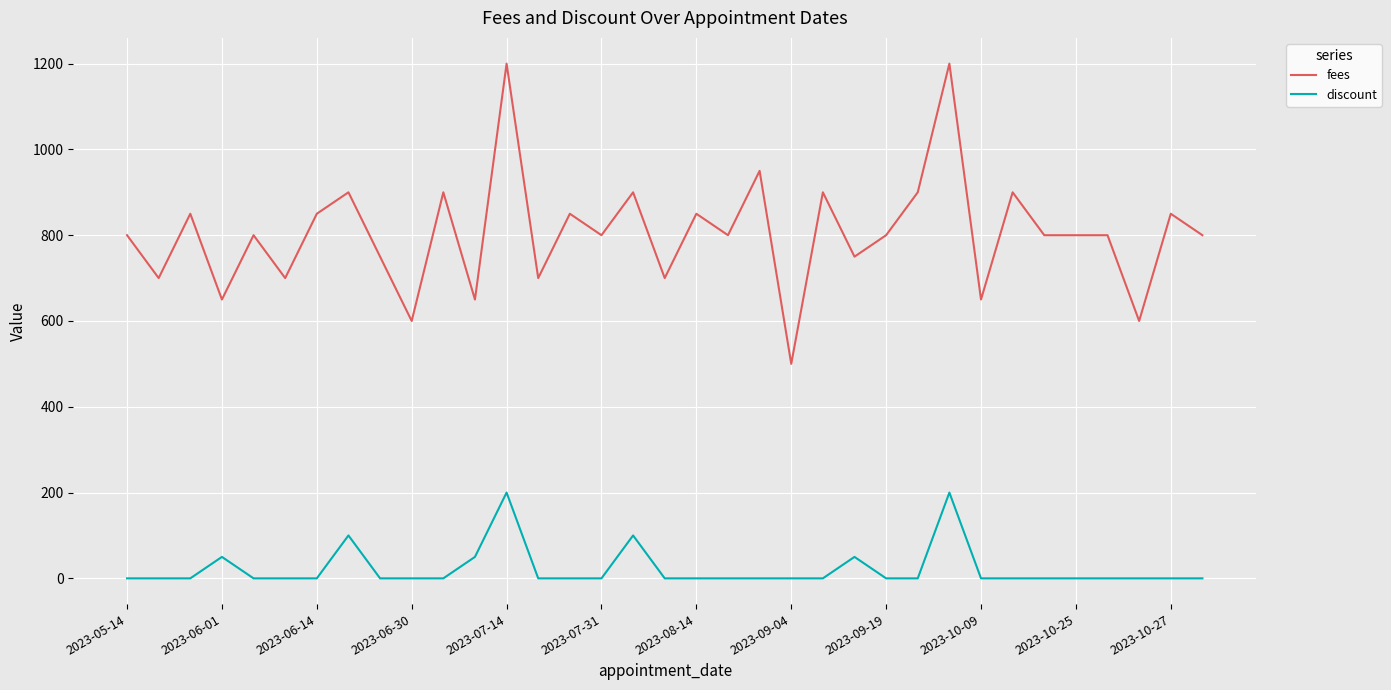

What is the highest value of the discount series?

200